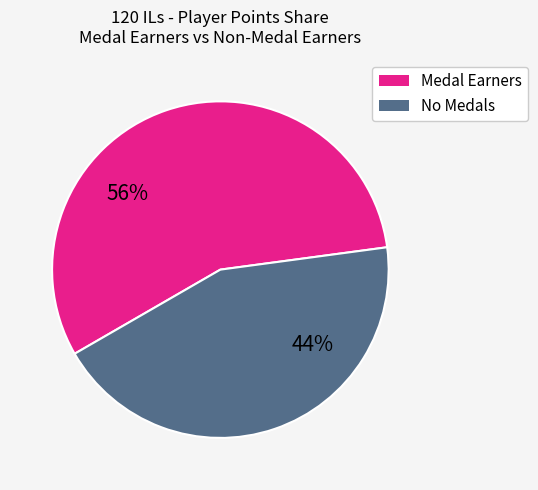

Is there any slice that represents more than half of the pie?

Yes